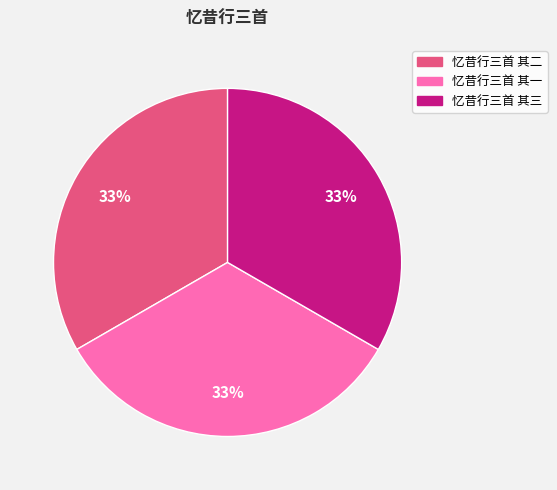

Approximately how many times larger is the value at 忆昔行三首 其一 compared to 忆昔行三首 其二?

1.0